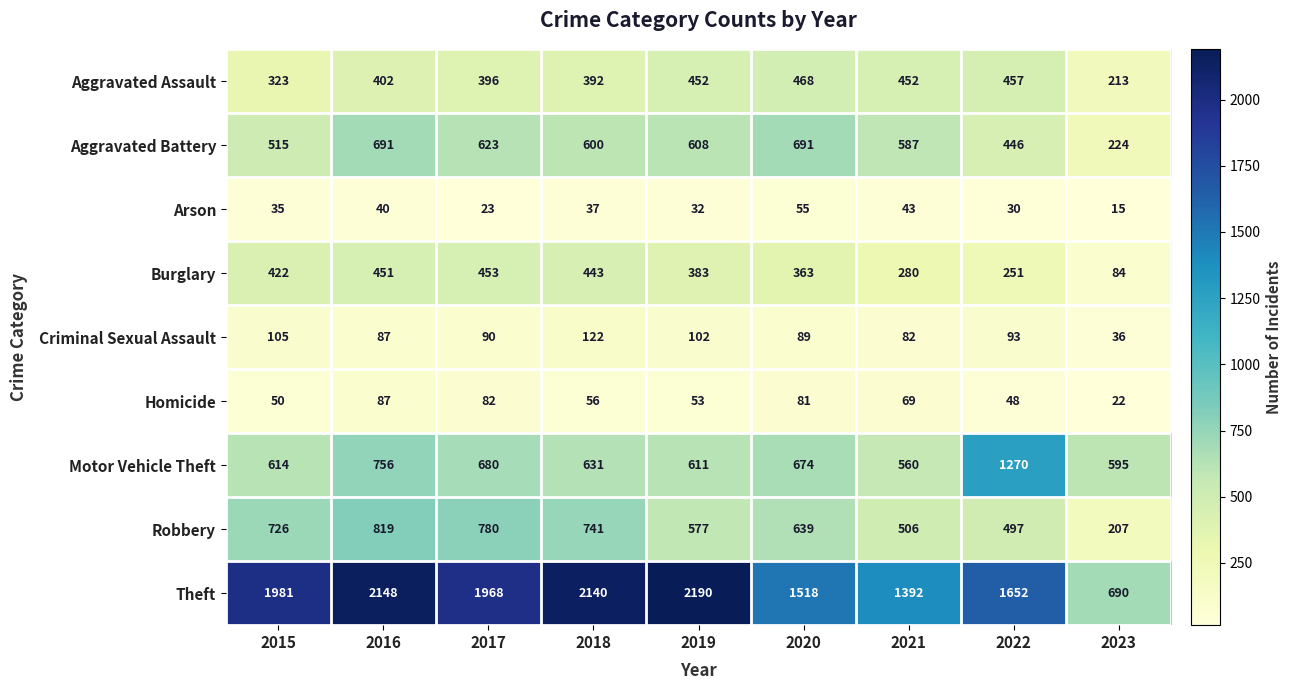

At which category does the chart reach its minimum across all series?

2023